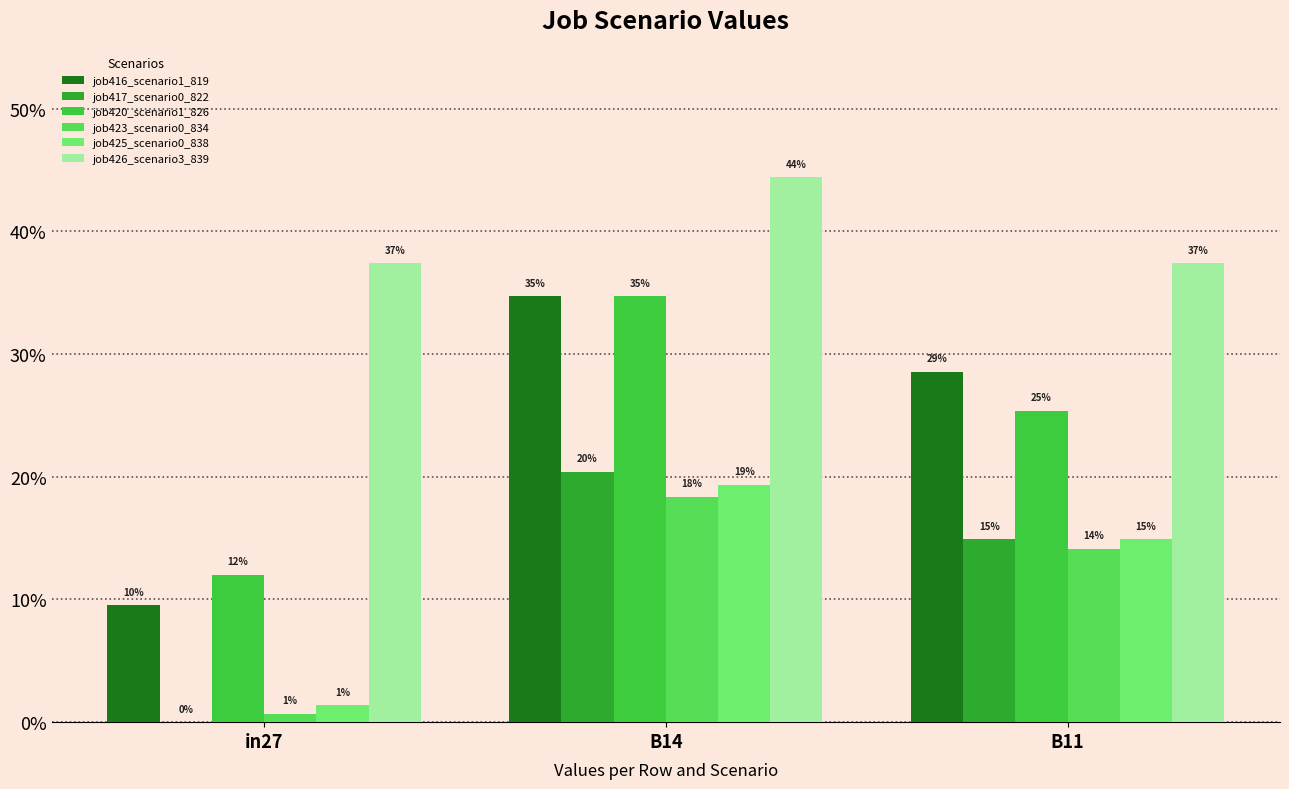

What is the average value of the job420_scenario1_826 series?

0.2